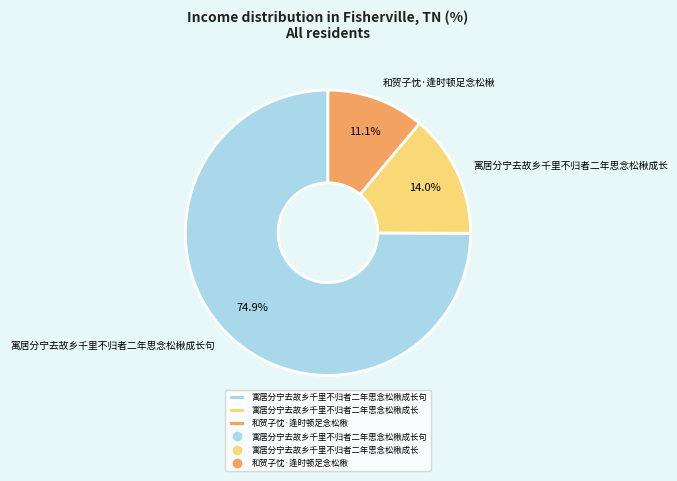

Count the number of slices in the pie.

3